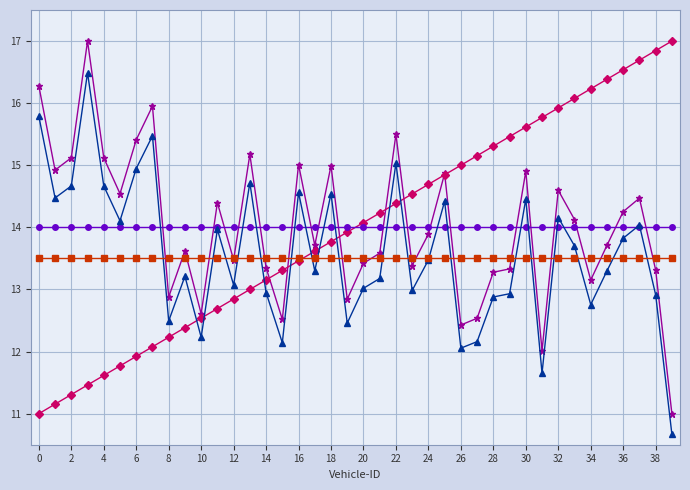

What is the maximum value shown in the chart?

17.0